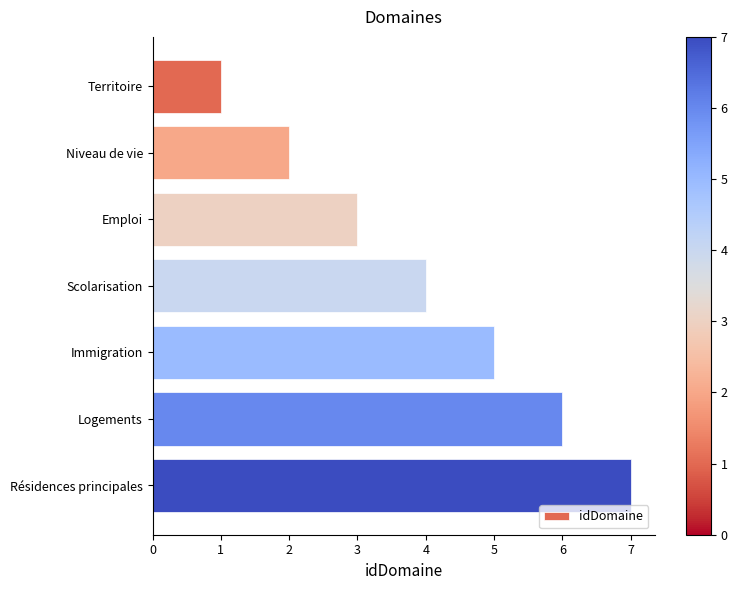

The chart shows a value of 6 at Scolarisation. True or false?

False